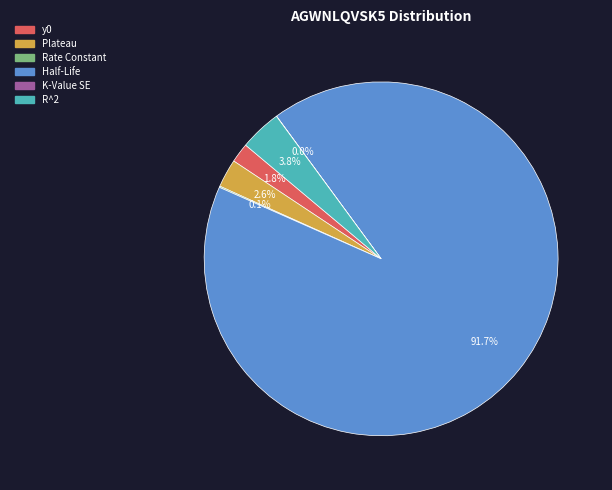

Is Half-Life the majority of the pie?

Yes